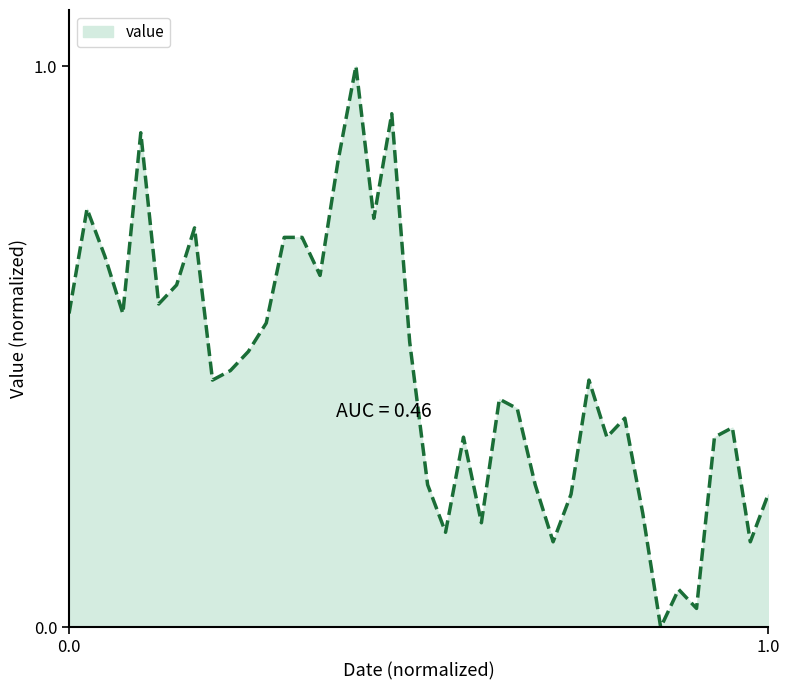

What is the maximum value shown in the chart?

1.0